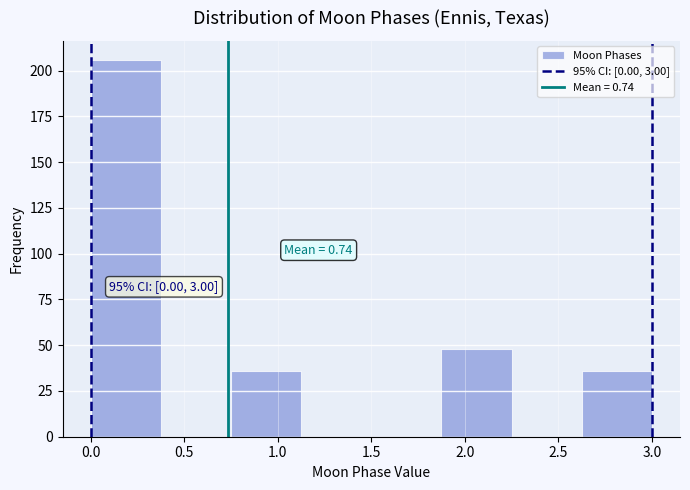

Over which range of the x-axis is the bar tallest?

0.000 to 0.375